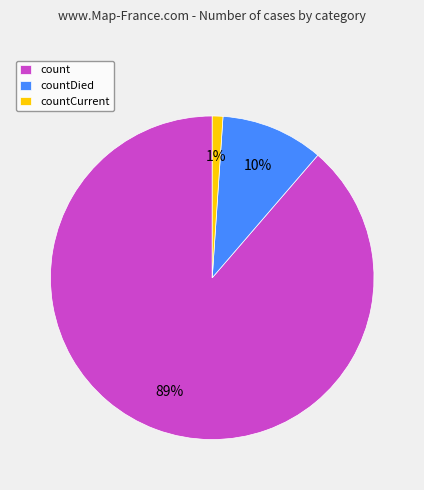

Which has a higher value, countDied or count?

count